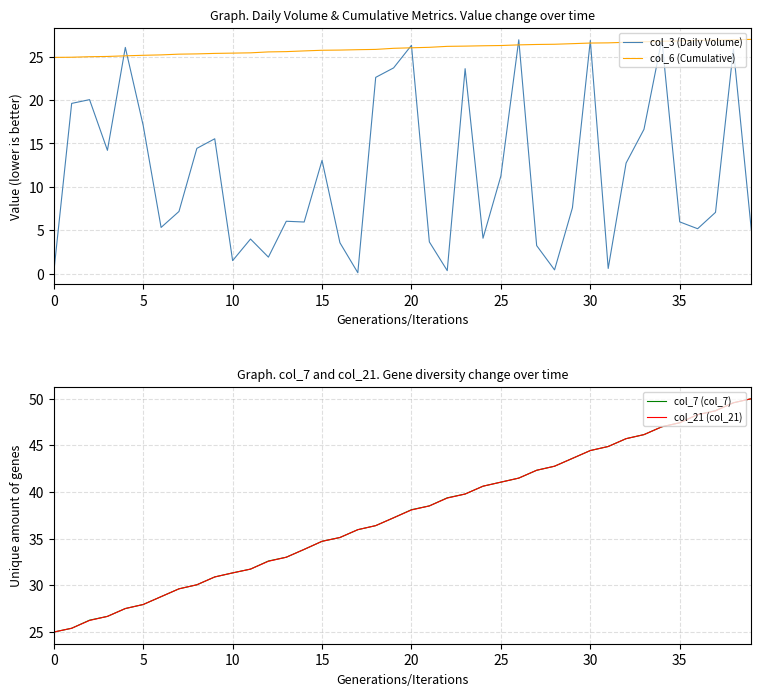

Which category has the highest value in the col_21 (col_21) series?

39